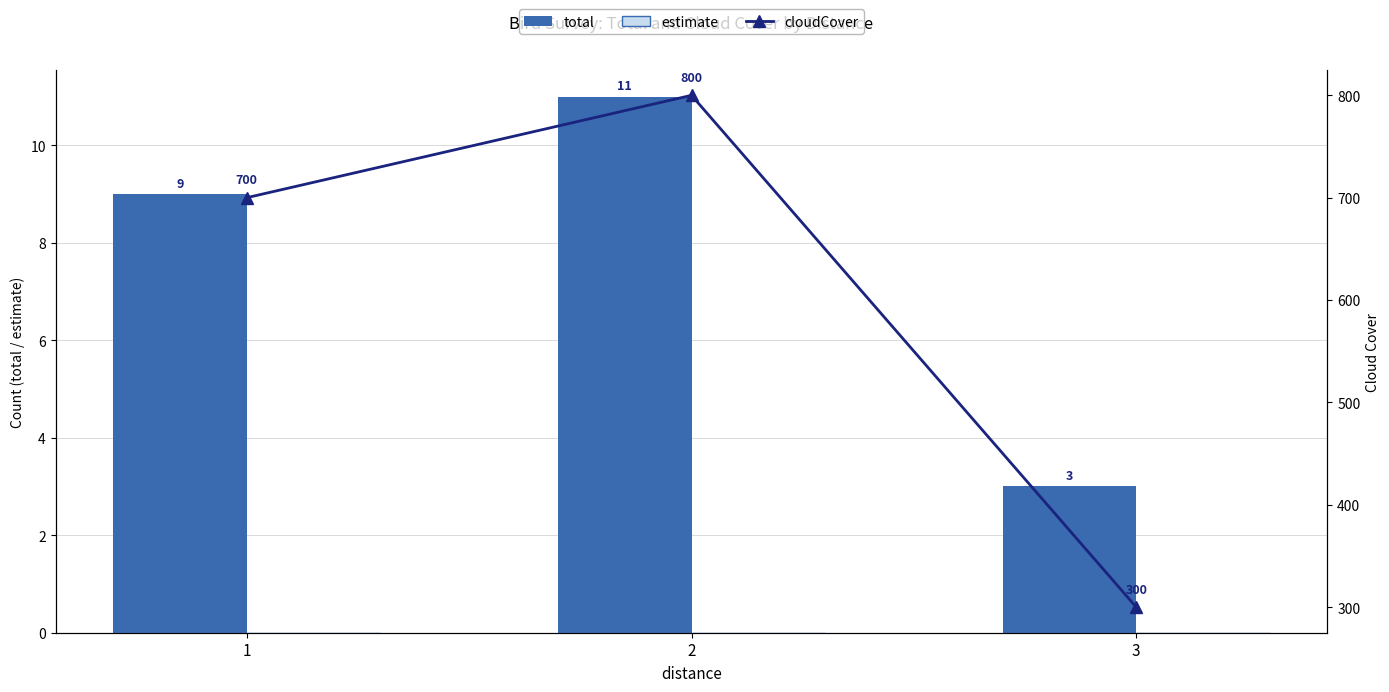

Count the total values in the range 3 to 11.

3